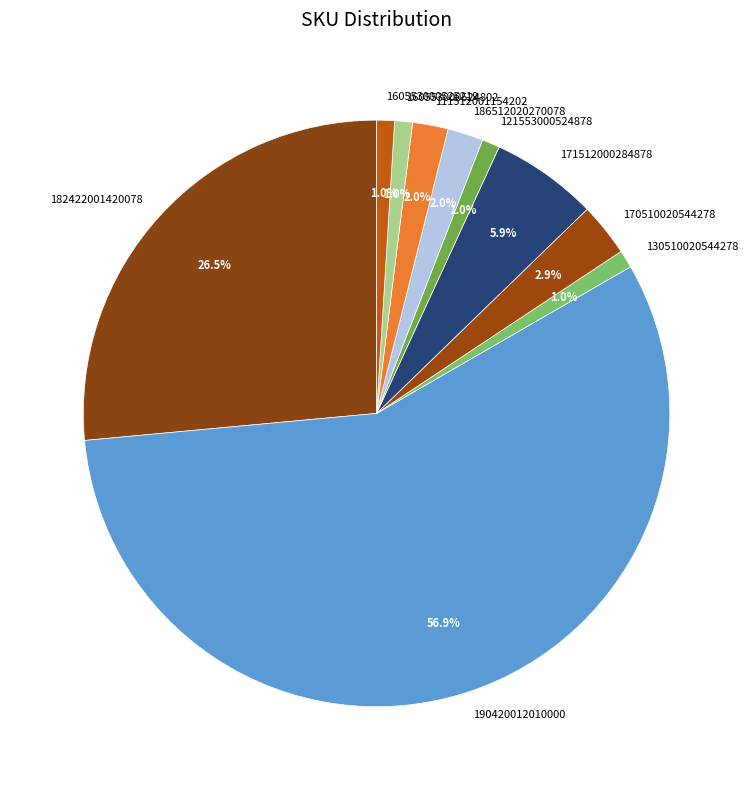

True or false: 130510020544278 accounts for 1% of the total.

True